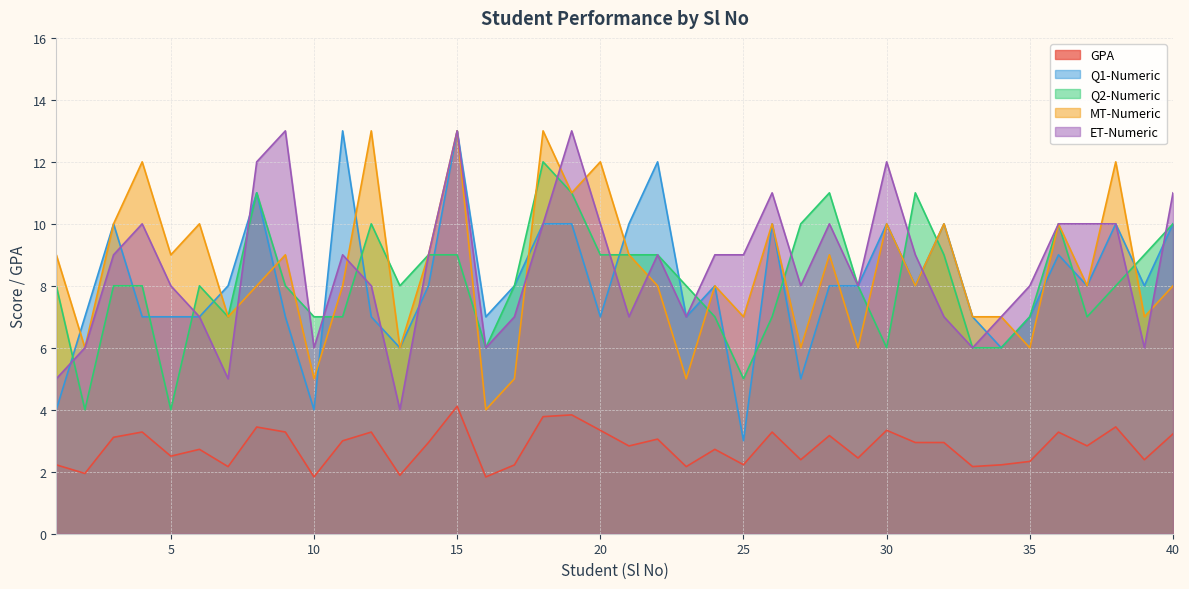

How many series are shown in this chart?

5